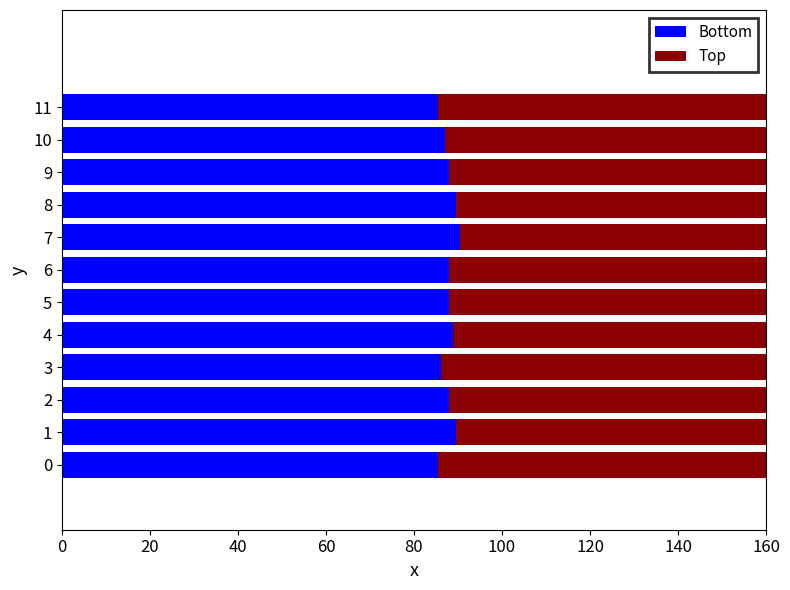

Does the chart contain any negative values?

No